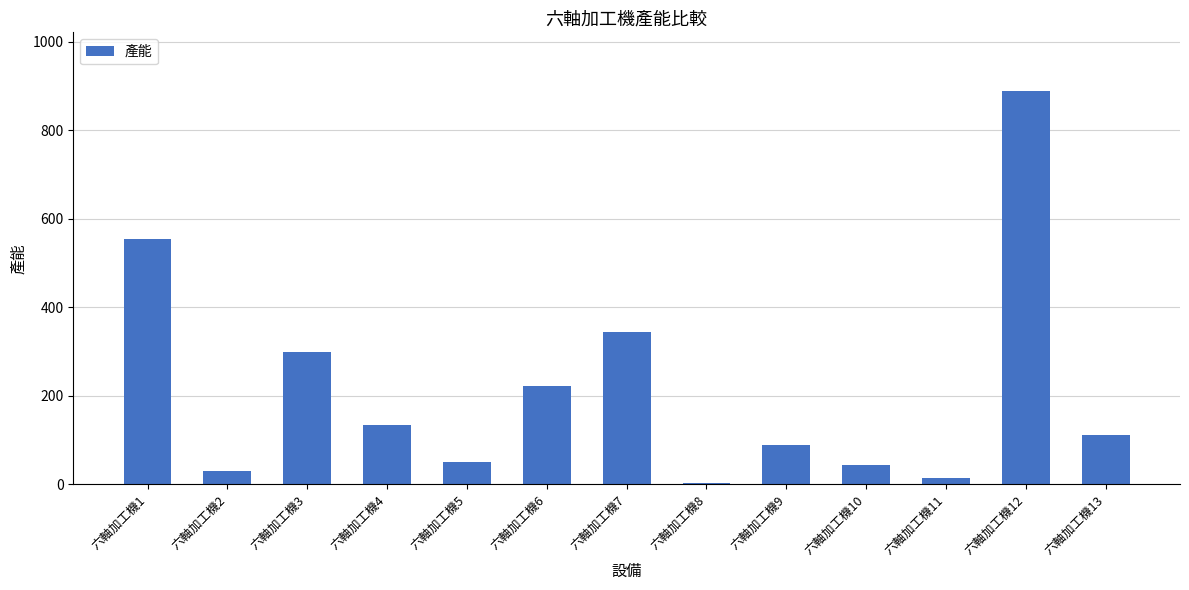

Reading right to left, what are all the values shown in this chart?

六軸加工機13=112.0	六軸加工機12=888.0	六軸加工機11=14.9	六軸加工機10=44.4	六軸加工機9=88.0	六軸加工機8=3.0	六軸加工機7=345.0	六軸加工機6=222.0	六軸加工機5=50.0	六軸加工機4=134.0	六軸加工機3=299.0	六軸加工機2=30.0	六軸加工機1=555.0